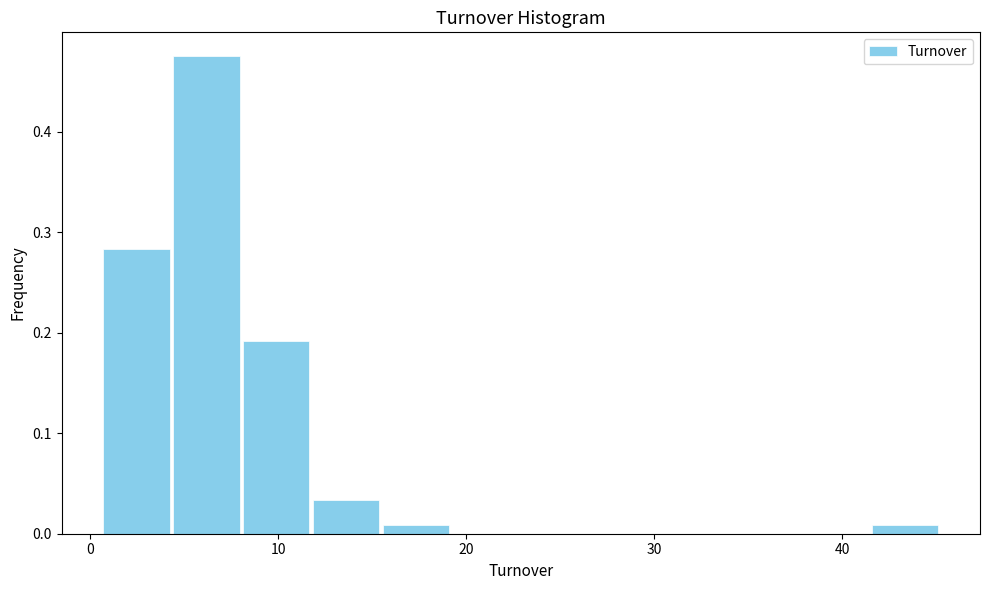

Around what value on the x-axis is the tallest bar? Give the approximate position of its centre, as read against the axis.

6